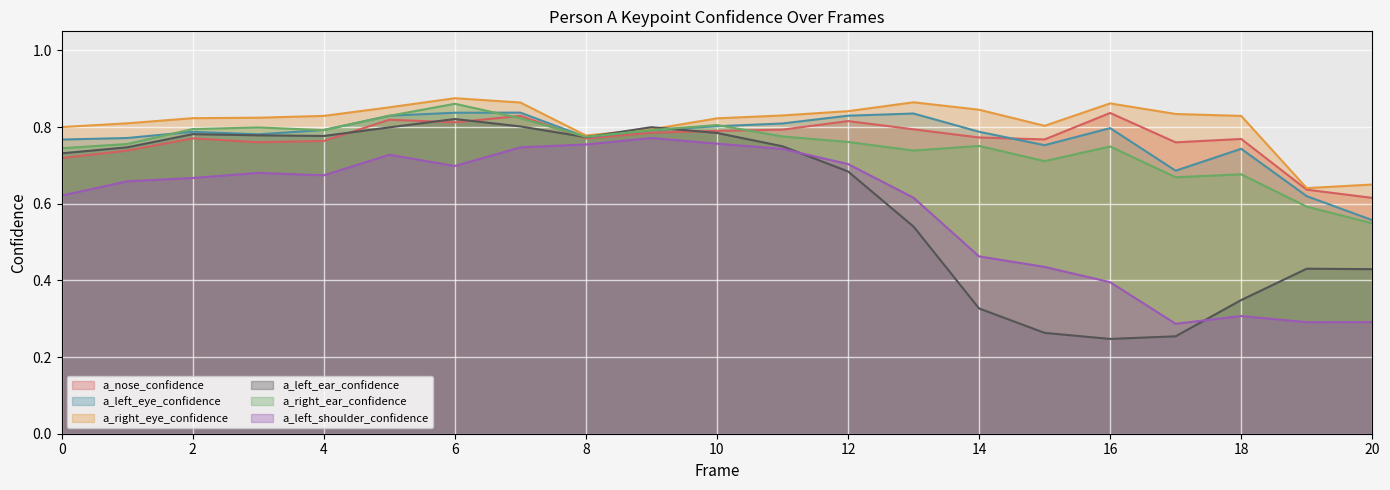

What is the value of the a_right_eye_confidence point at the 13th from the left?

0.8